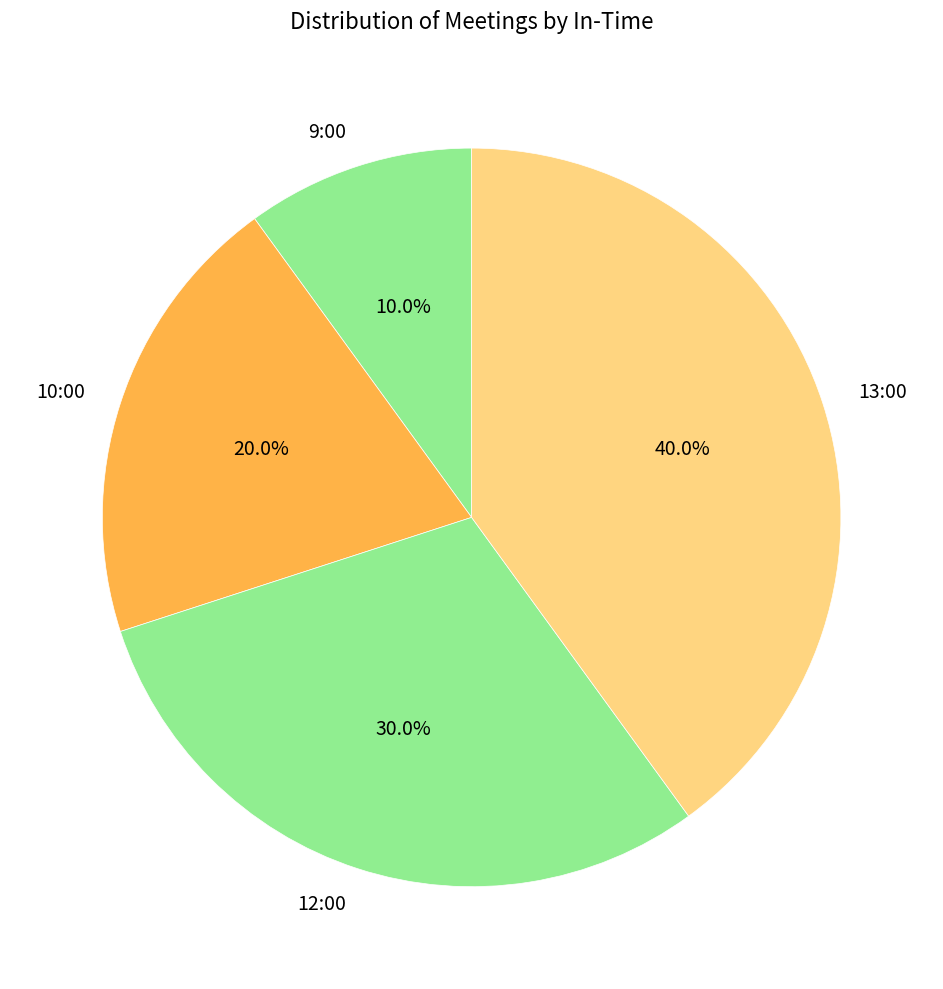

Does any single category account for the majority?

No